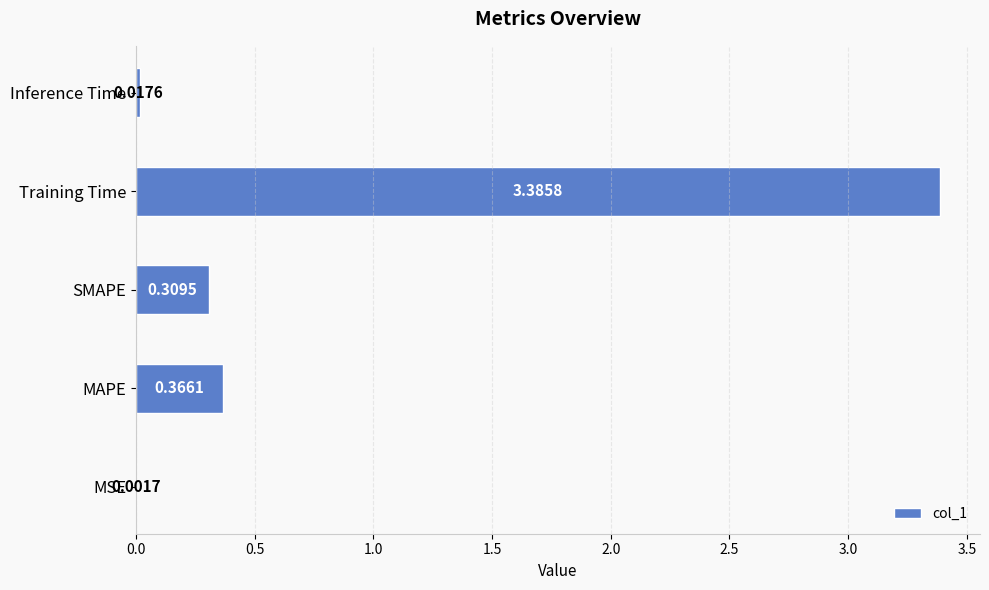

At which label is the value closest to 1?

MAPE